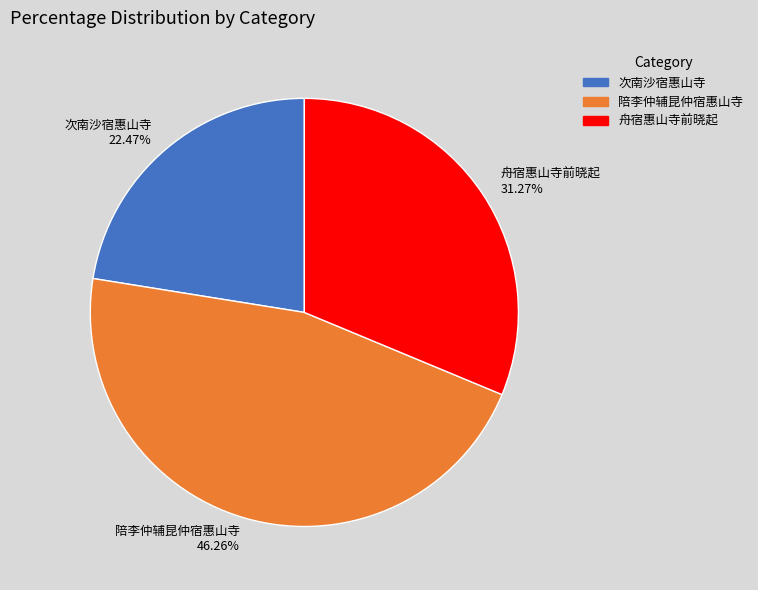

What is the total percentage of 次南沙宿惠山寺 and 舟宿惠山寺前晓起?

53.7%